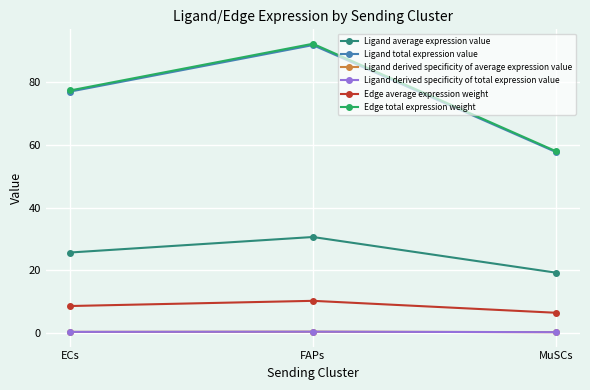

What position from the right is MuSCs?

1